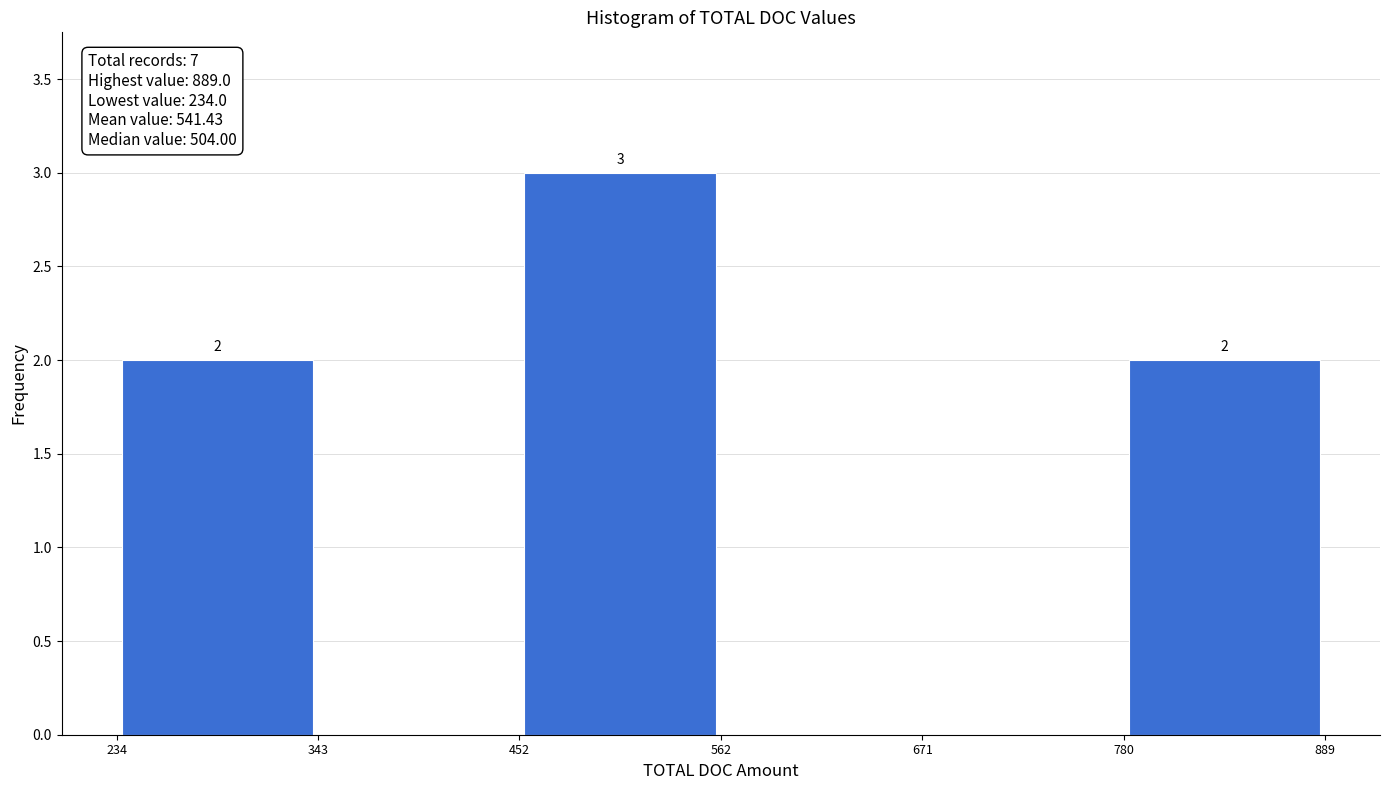

Over which range of the x-axis is the bar tallest?

452 to 562